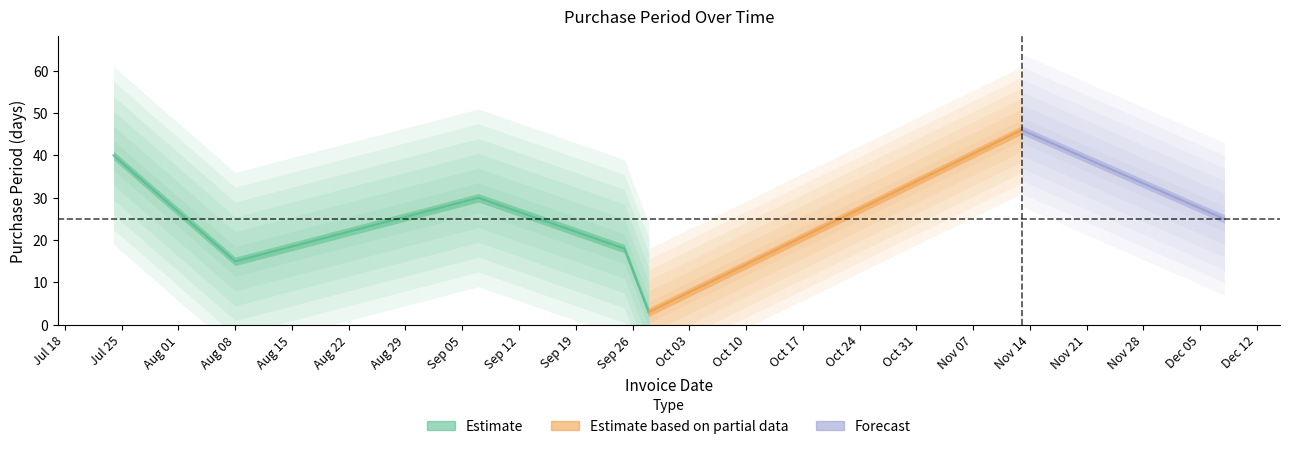

What is the difference between the second highest and second lowest values?

25